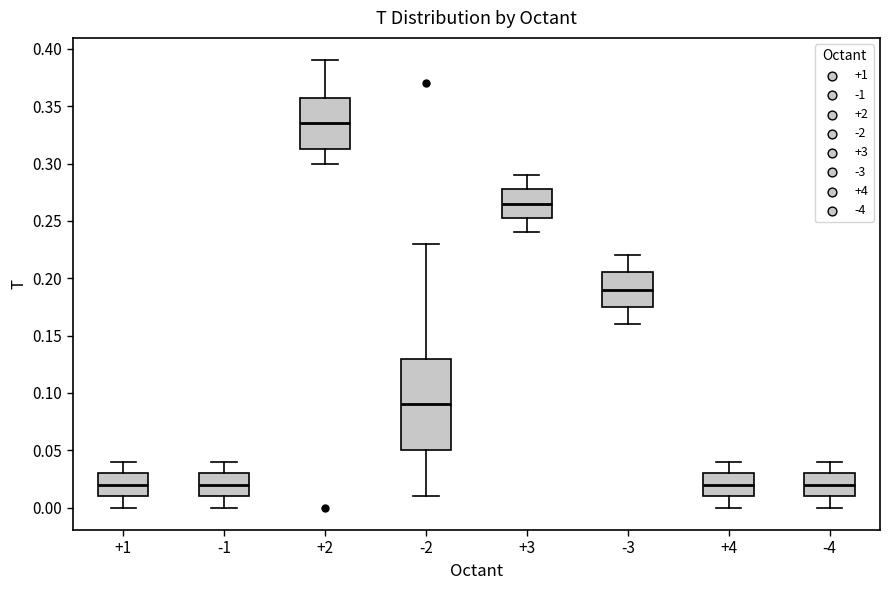

Where does the upper whisker of the box at x = -3 end on the y-axis? The values are not printed on the chart, so give them approximately, as read against the axis.

0.220